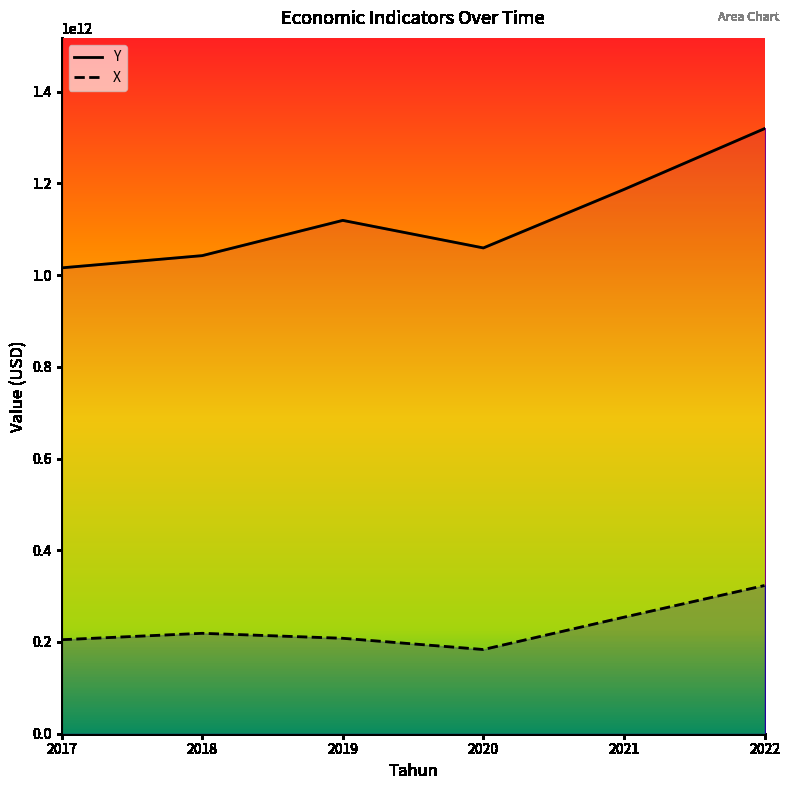

Which label corresponds to the largest value in the chart?

2022